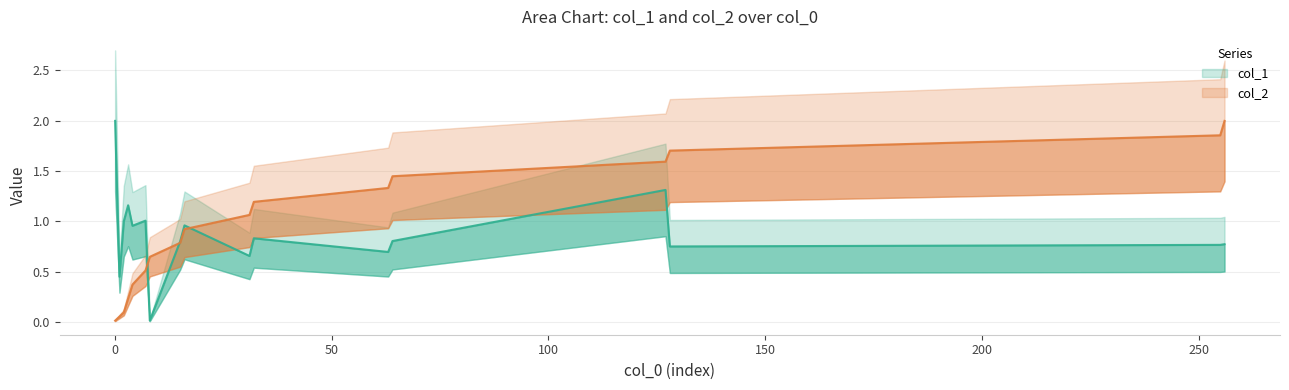

Rank the series at 64 from lowest to highest value.

col_1, col_2_norm